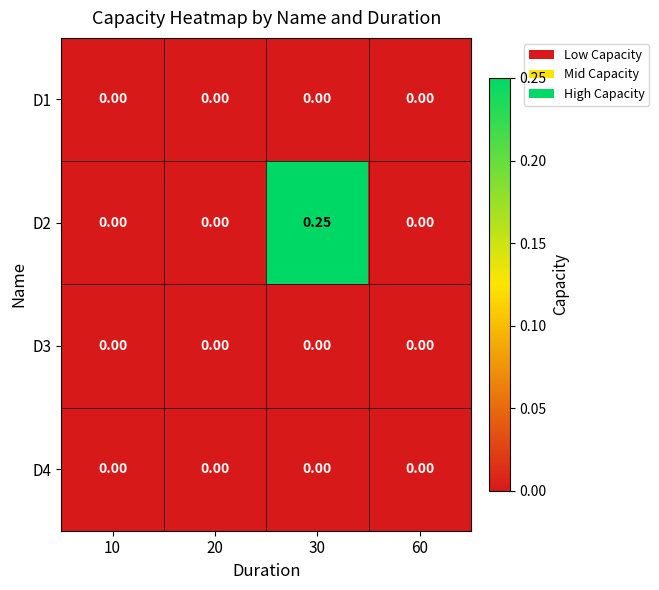

Which series has the largest range (max minus min)?

D2